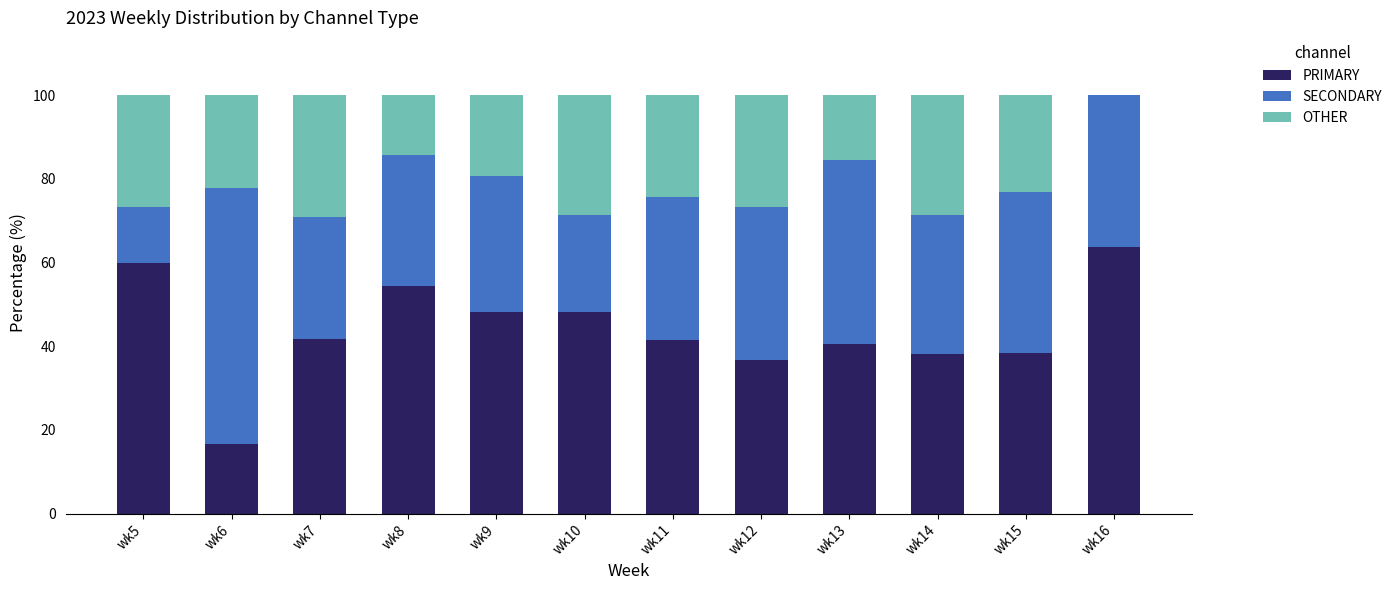

What is the highest value of the PRIMARY series?

63.6